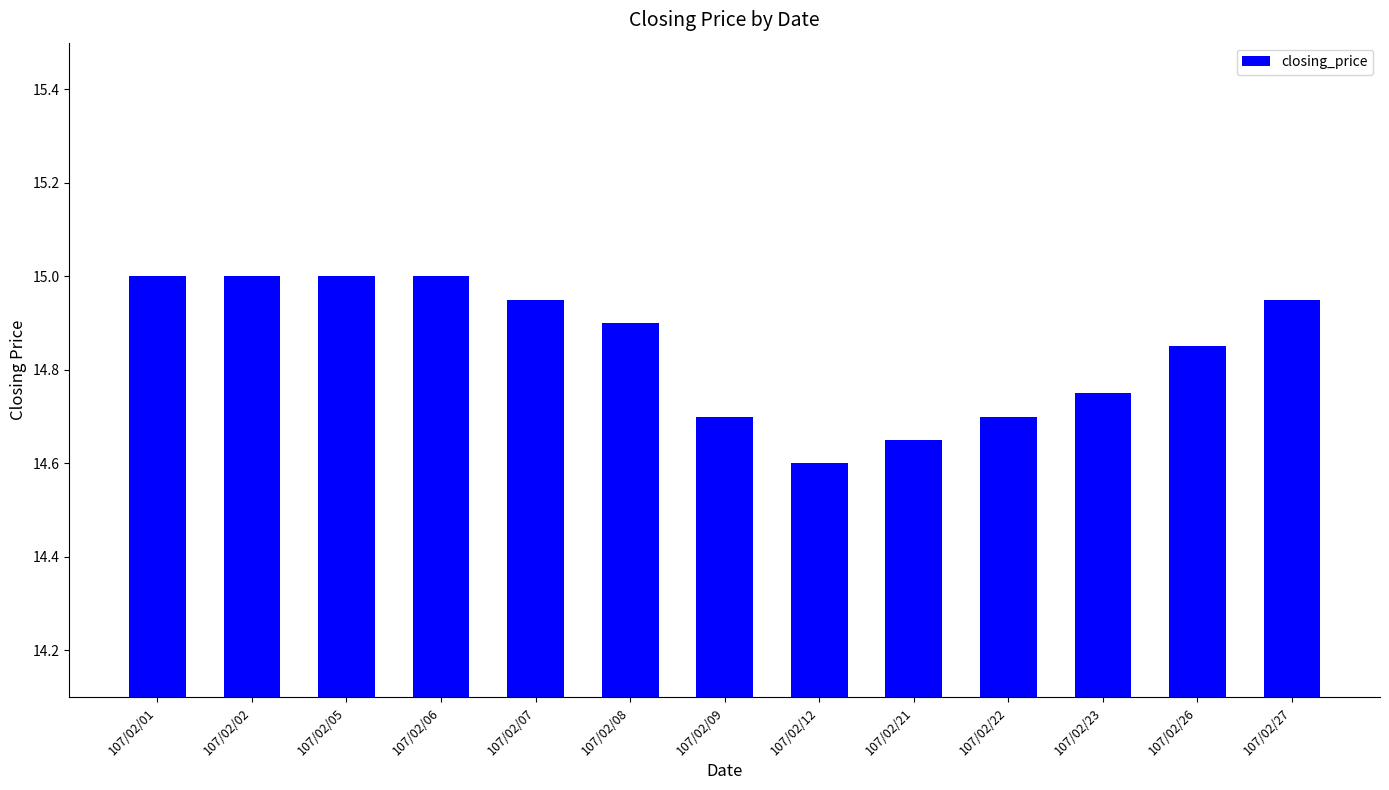

What is the maximum value shown in the chart?

15.0